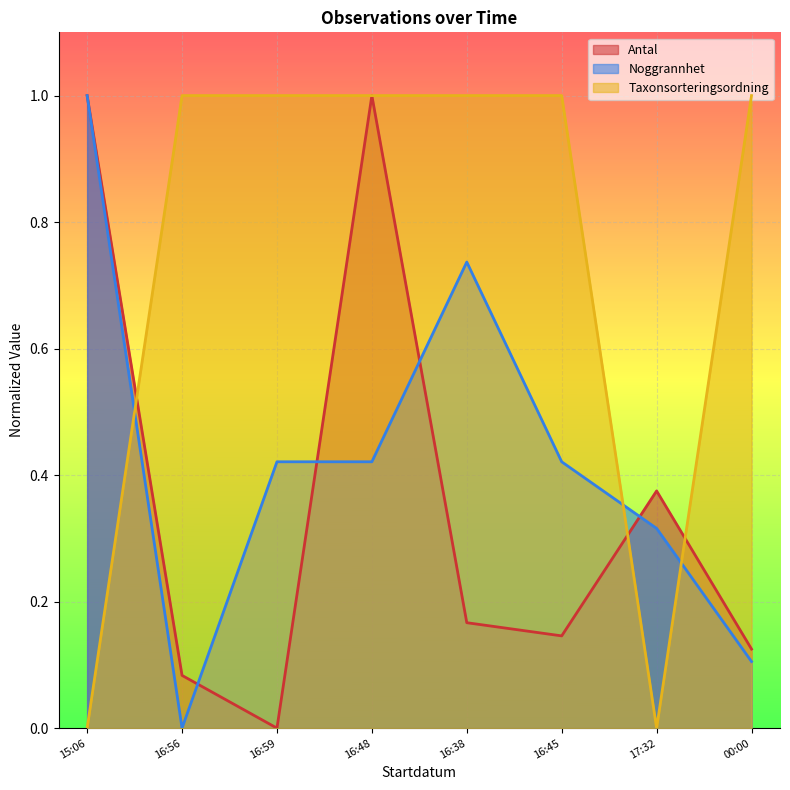

True or false: Antal has a value of 0.6 at 17:32.

False